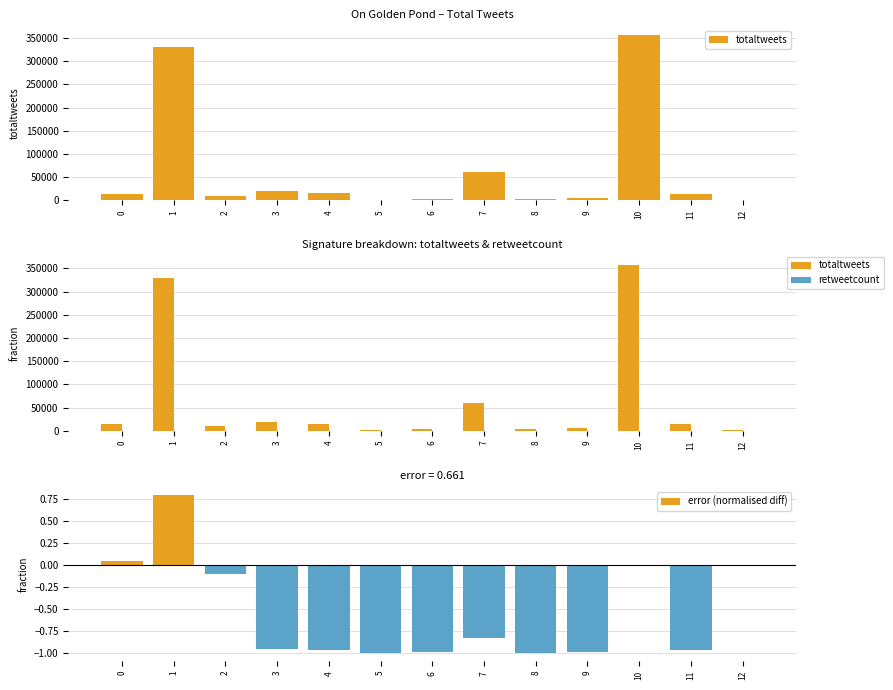

True or false: totaltweets has a value of 1200.0 at 5.

True